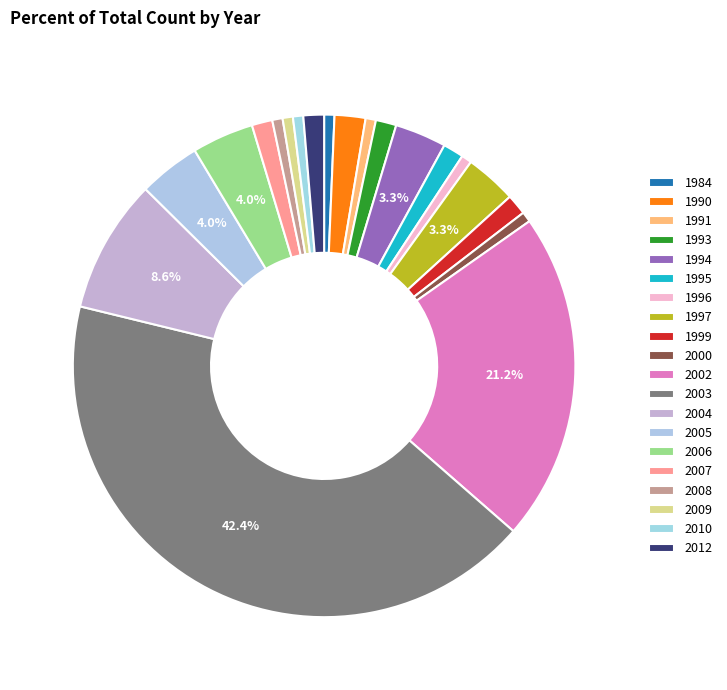

To the nearest percent, what is the average slice percentage?

5%